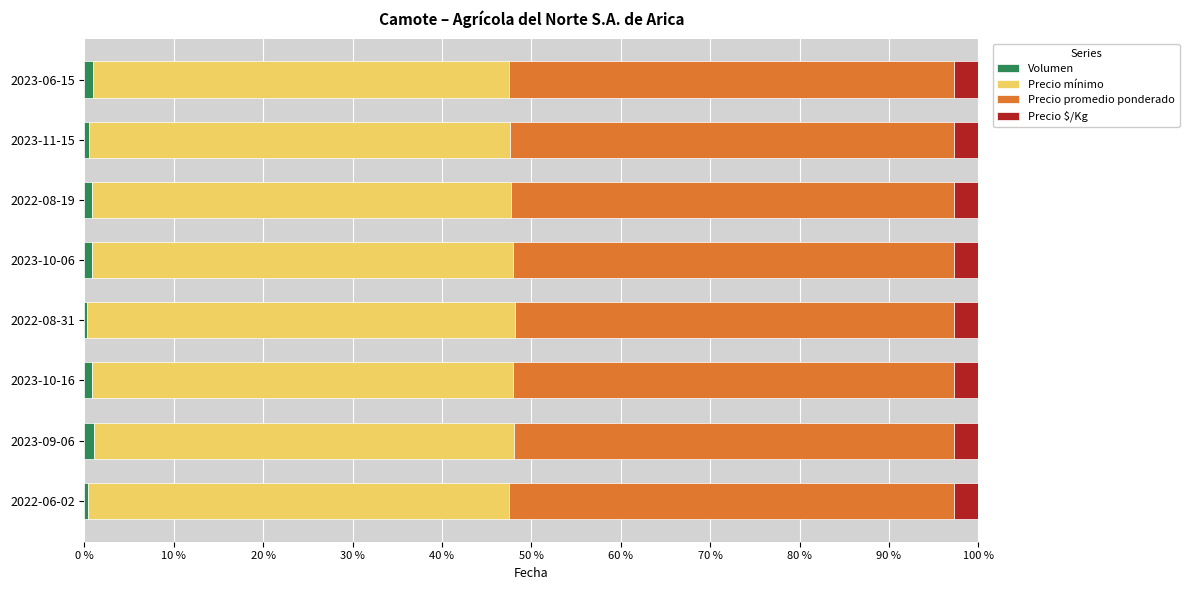

Is it true that Volumen equals 0.9 at 2023-10-16?

True